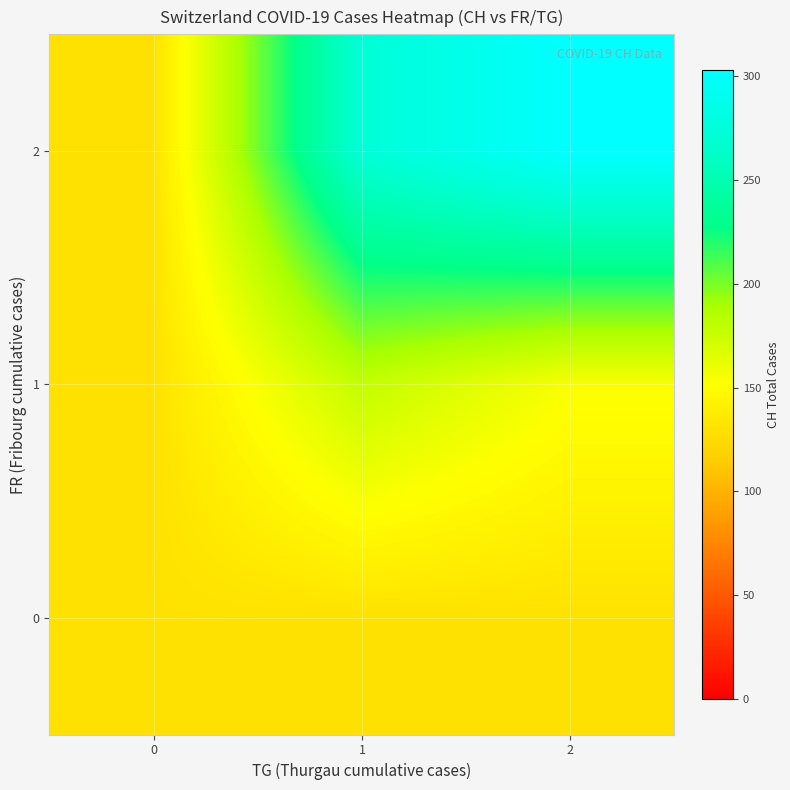

Reading right to left, extract all data points from this chart.

row_0: 2=130	1=130	0=130
row_1: 2=154	1=178	0=130
row_2: 2=303	1=272	0=130